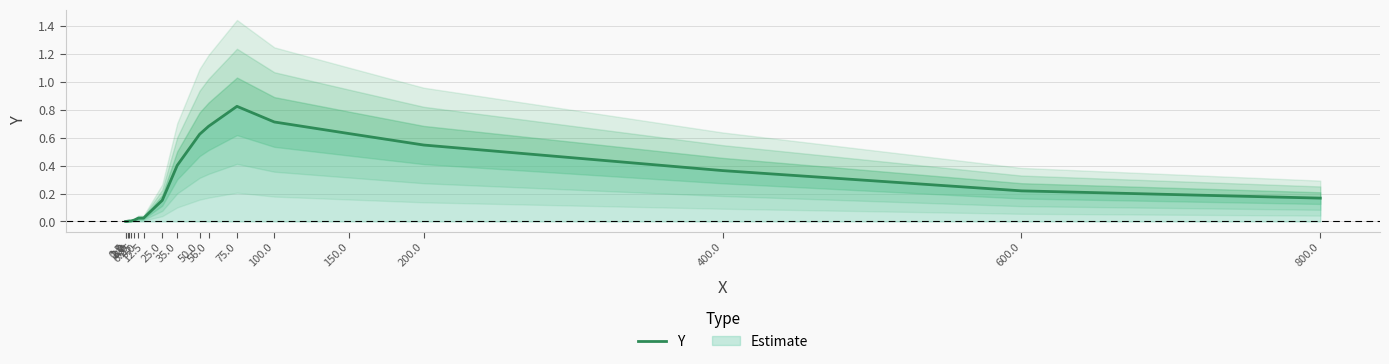

Reading left to right, what are all the values shown in this chart?

0.5=0.0	1.0=0.0	2.0=0.0	3.0=0.0	4.0=0.0	6.25=0.0	9.0=0.0	12.5=0.0	25.0=0.2	35.0=0.4	50.0=0.6	56.0=0.7	75.0=0.8	100.0=0.7	150.0=0.6	200.0=0.5	400.0=0.4	600.0=0.2	800.0=0.2